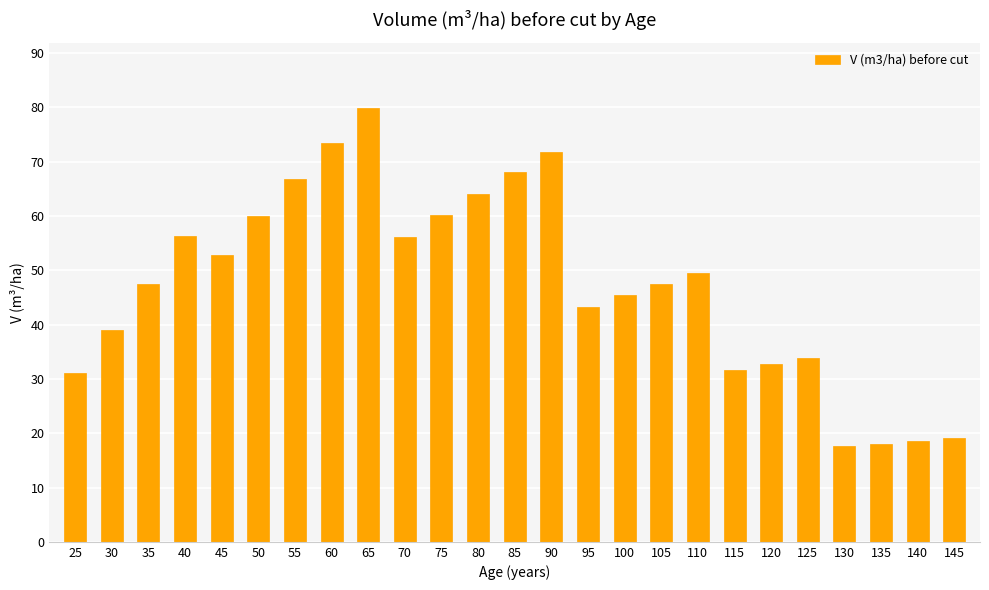

Approximately how many times larger is the value at 135 compared to 55?

0.3